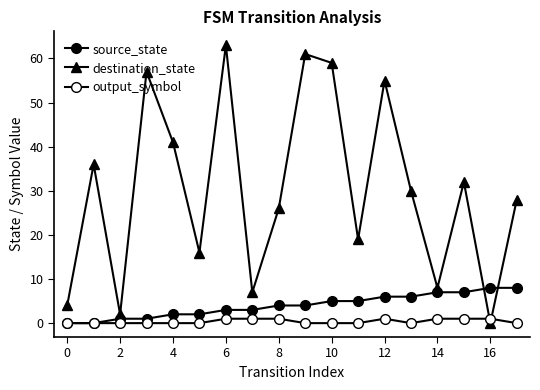

How many values in the destination_state series are below 30?

9